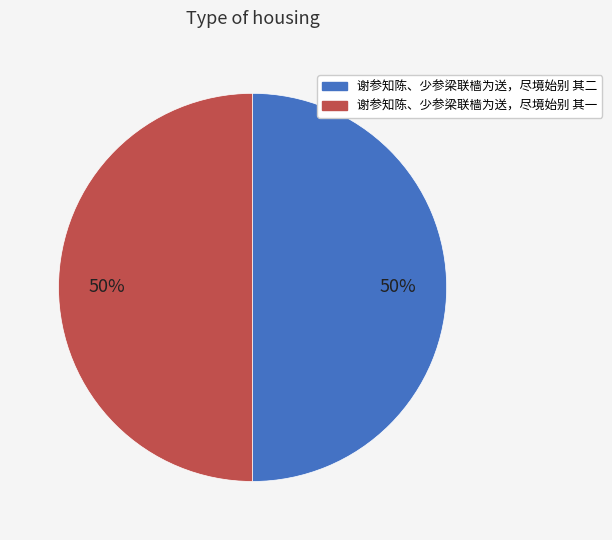

To the nearest percent, what percentage of the pie is 谢参知陈、少参梁联樯为送，尽境始别 其二?

50%